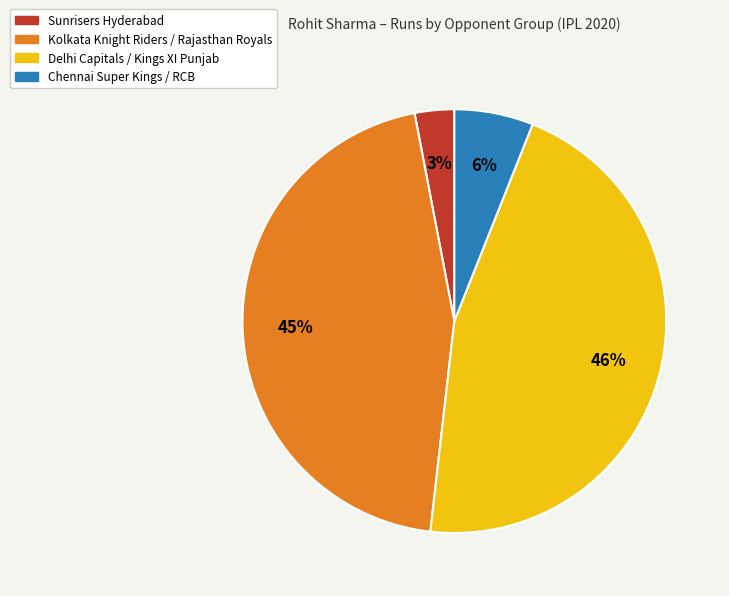

Count the number of slices in the pie.

4